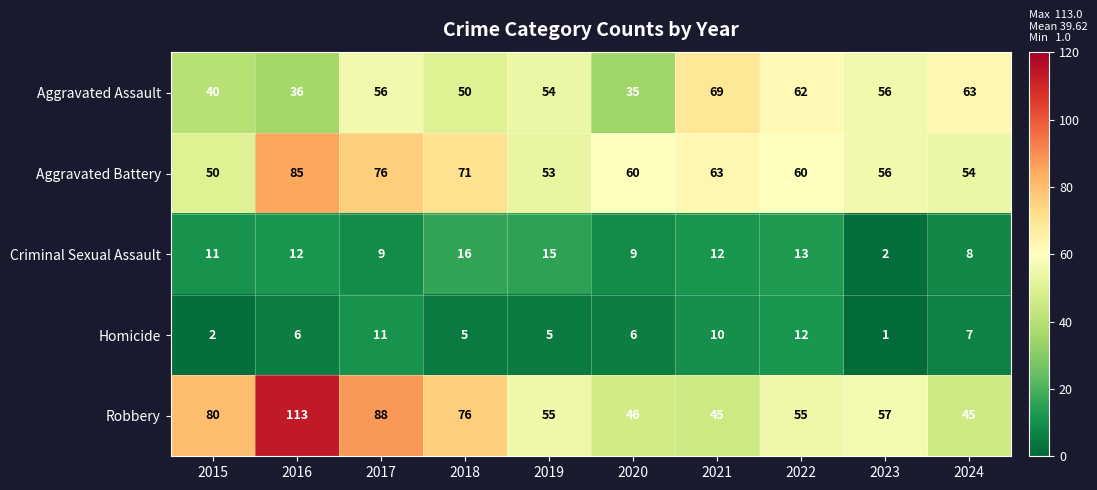

What is the greatest value displayed?

113